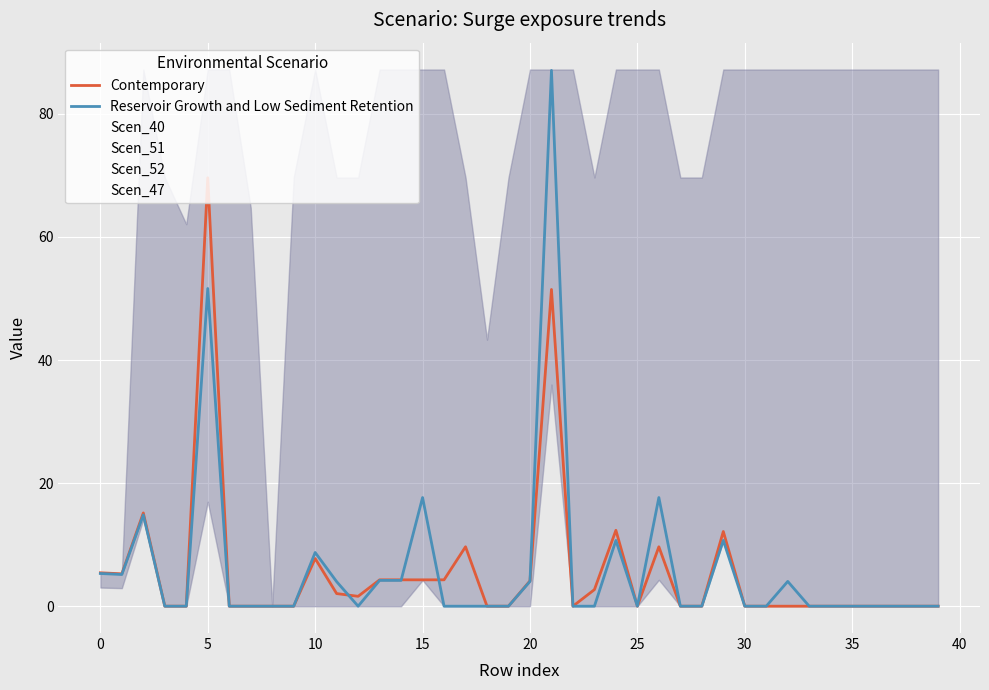

Where do Contemporary and Reservoir Growth and Low Sediment Retention first cross each other?

11 and 12